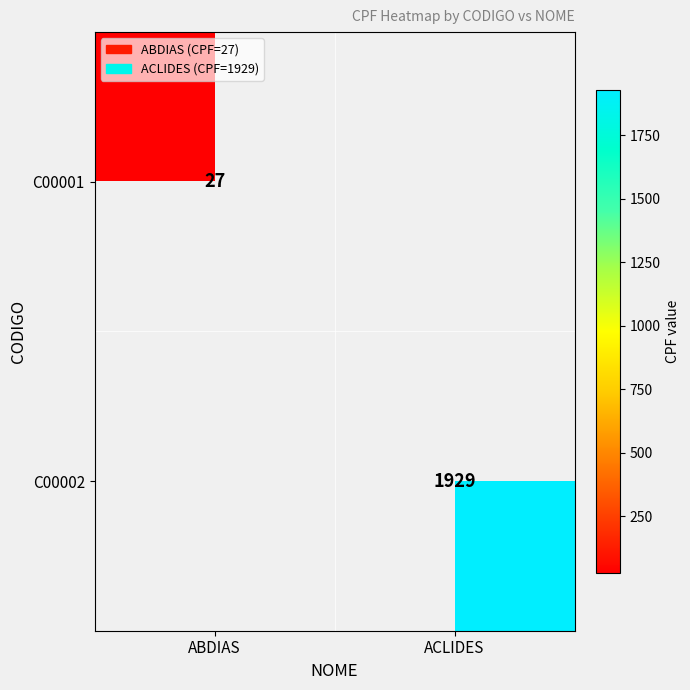

The C00002 series shows 691 at ACLIDES. True or false?

False